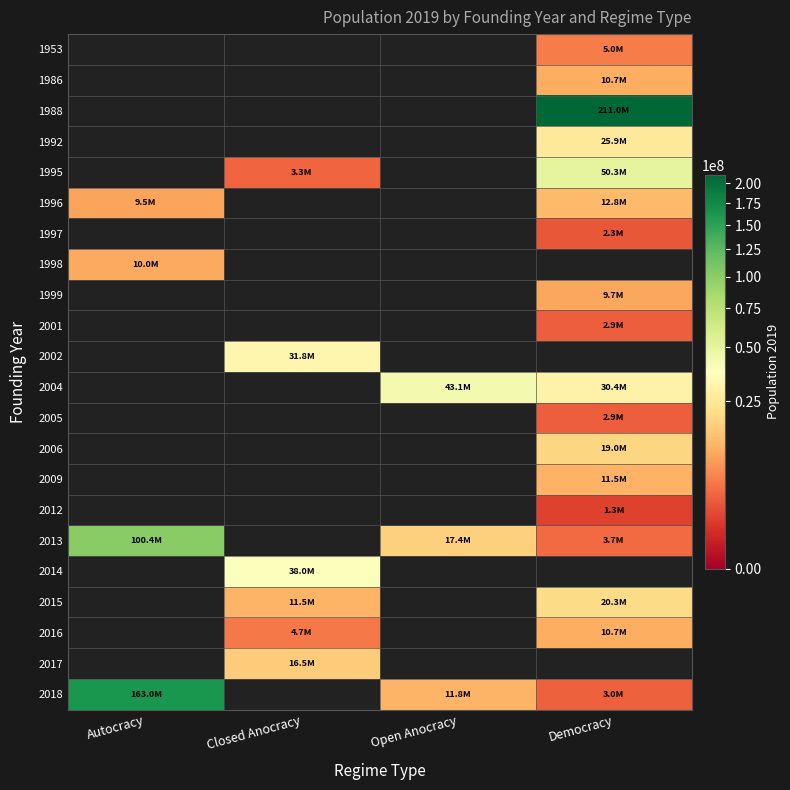

Which category has the highest value across all series?

Democracy